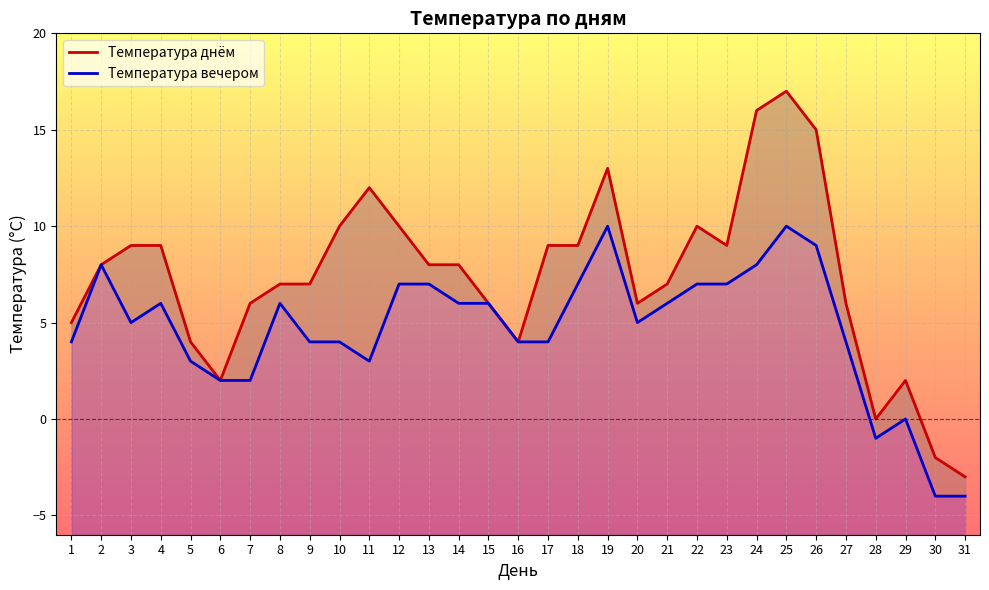

Reading left to right, transcribe all the data shown in this chart.

Температура днём: 1=5	2=8	3=9	4=9	5=4	6=2	7=6	8=7	9=7	10=10	11=12	12=10	13=8	14=8	15=6	16=4	17=9	18=9	19=13	20=6	21=7	22=10	23=9	24=16	25=17	26=15	27=6	28=0	29=2	30=-2	31=-3
Температура вечером: 1=4	2=8	3=5	4=6	5=3	6=2	7=2	8=6	9=4	10=4	11=3	12=7	13=7	14=6	15=6	16=4	17=4	18=7	19=10	20=5	21=6	22=7	23=7	24=8	25=10	26=9	27=4	28=-1	29=0	30=-4	31=-4